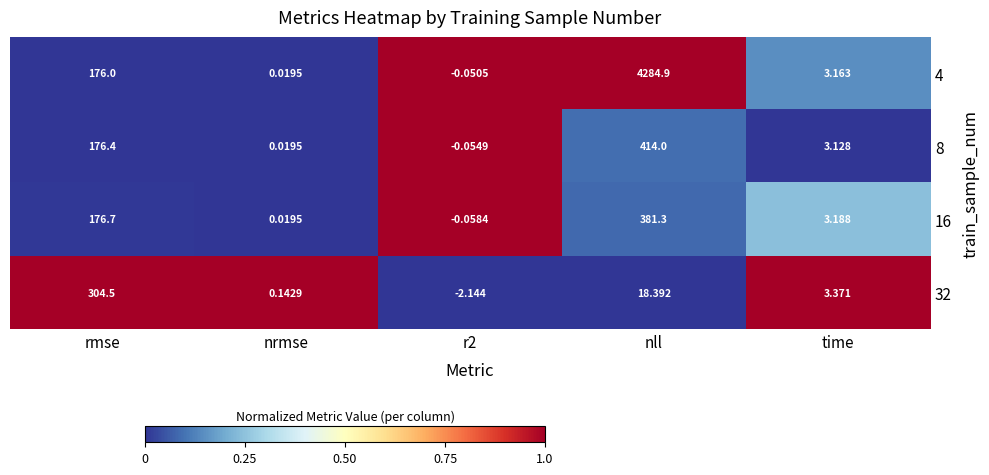

Is the value of 8 at time greater than the value of 4 at rmse?

No